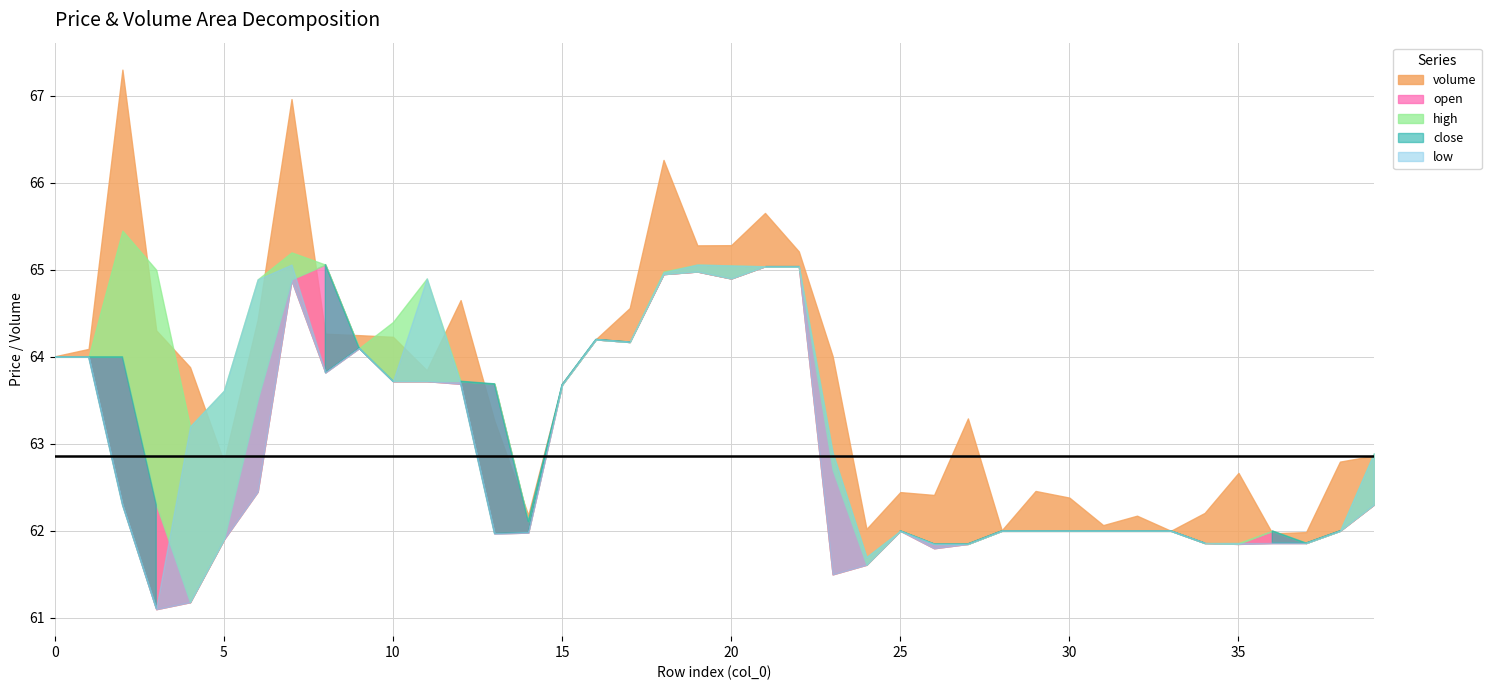

Is it true that low equals 62.0 at 29?

True